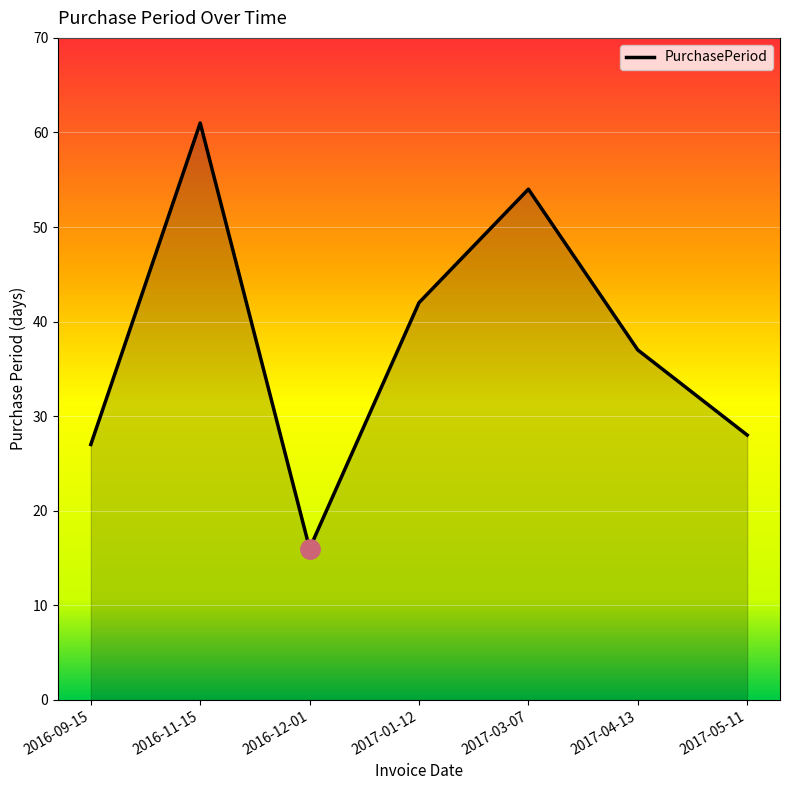

What is the difference between the maximum and minimum values?

45